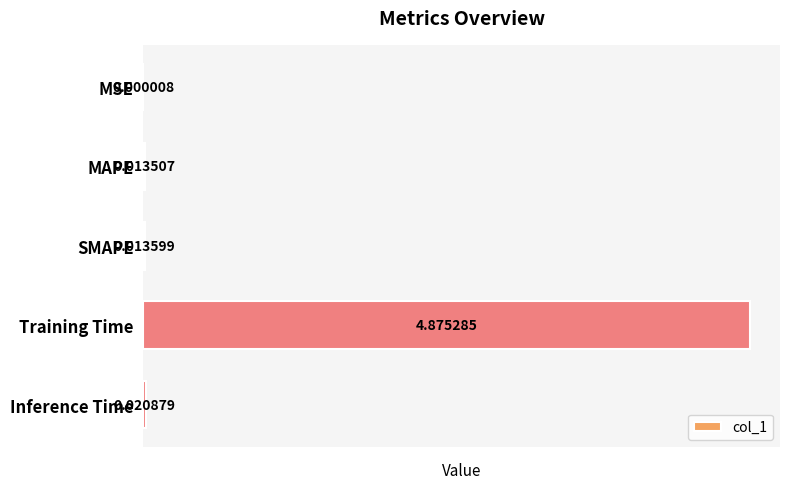

Between Training Time and MAPE, which is larger?

Training Time